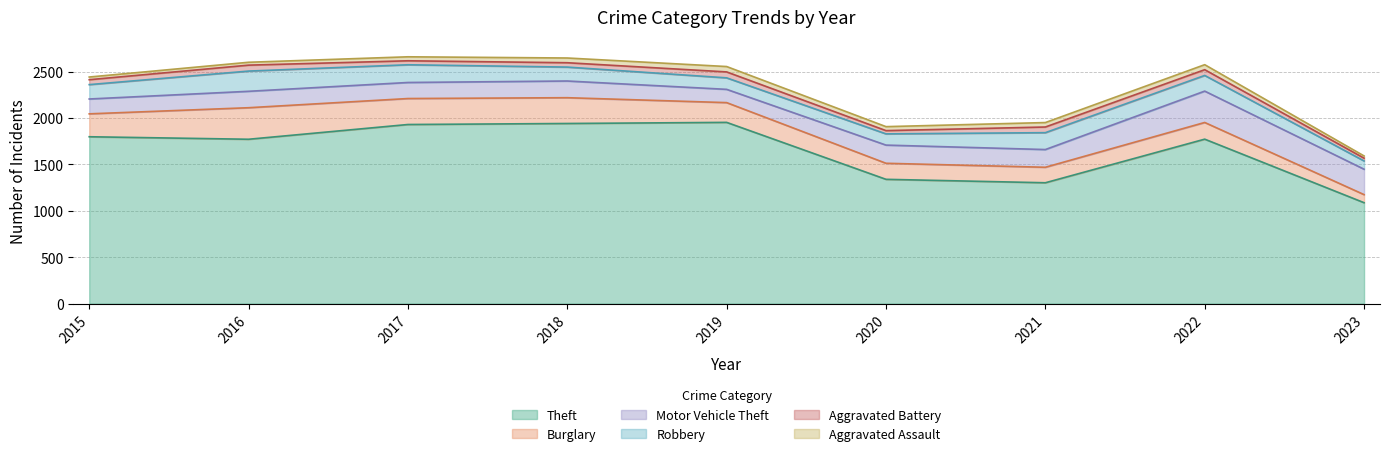

Does the chart display data point markers on the line(s)?

No